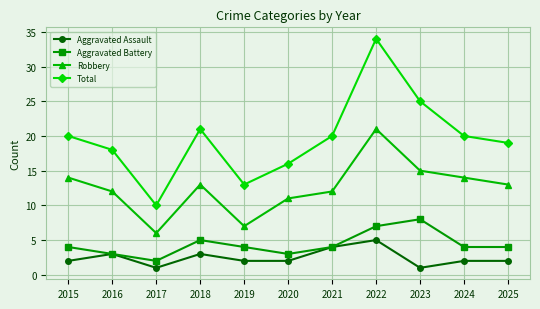

Is the value of Robbery at 2021 greater than the value of Aggravated Battery at 2020?

Yes